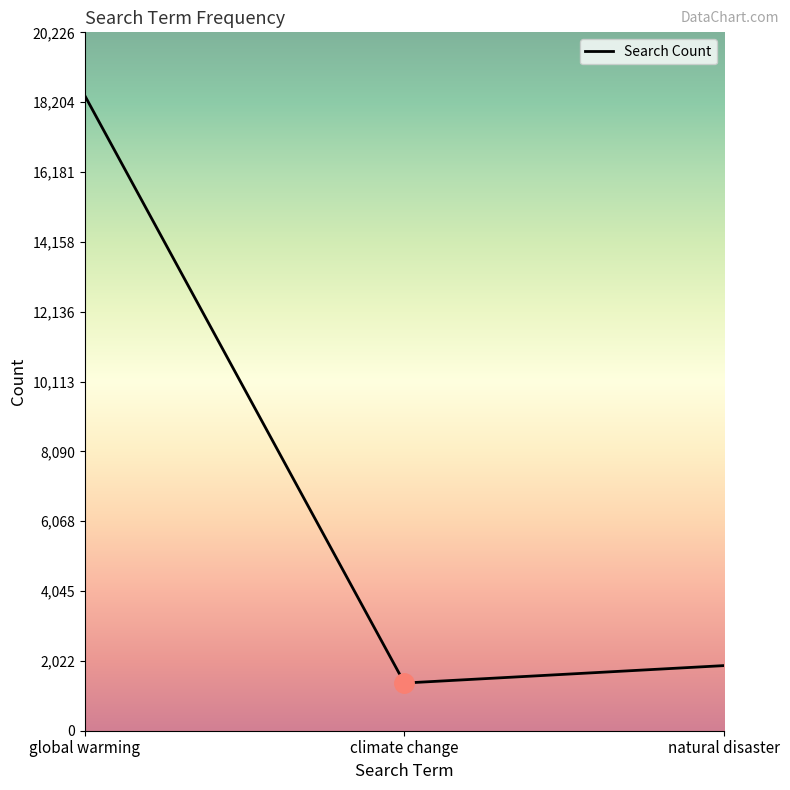

Approximately how many times larger is the value at climate change compared to global warming?

0.1